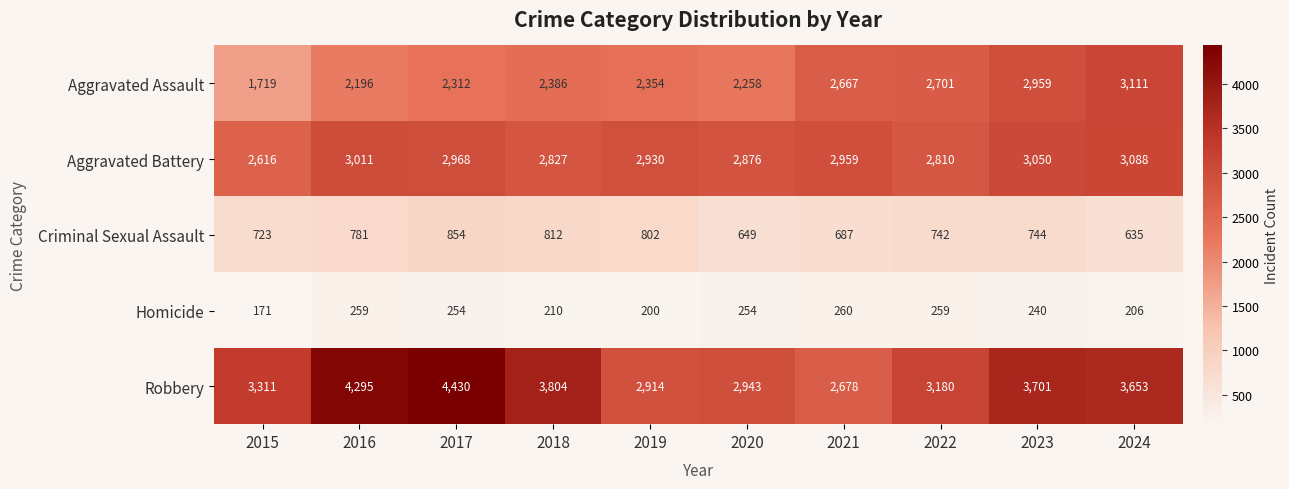

Which category has the highest value across all series?

2017